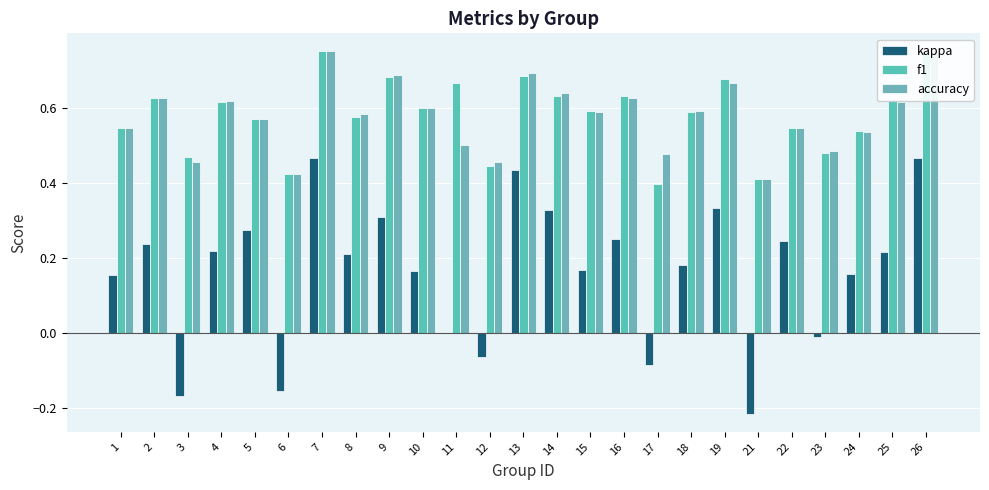

List the series in order of their peak value, highest first.

f1, accuracy, kappa